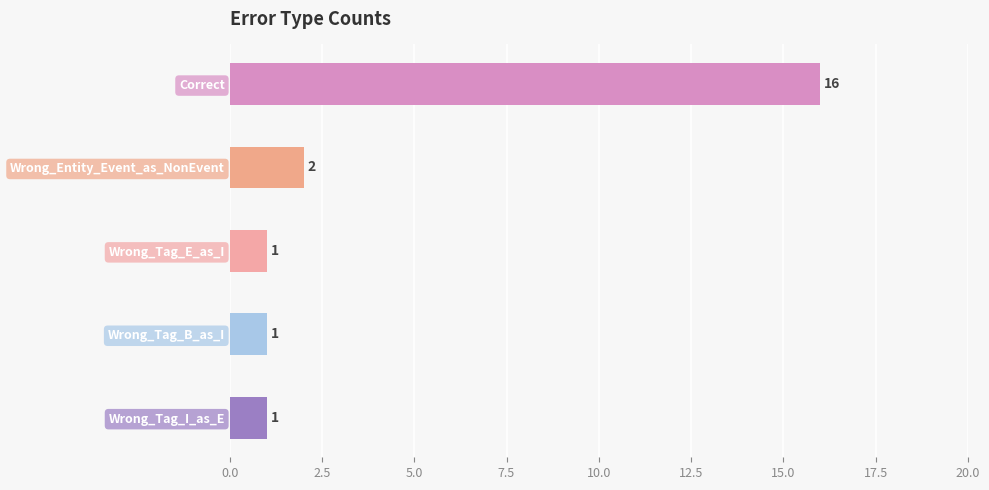

What is the sum of the values at Wrong_Tag_B_as_I and Correct?

17